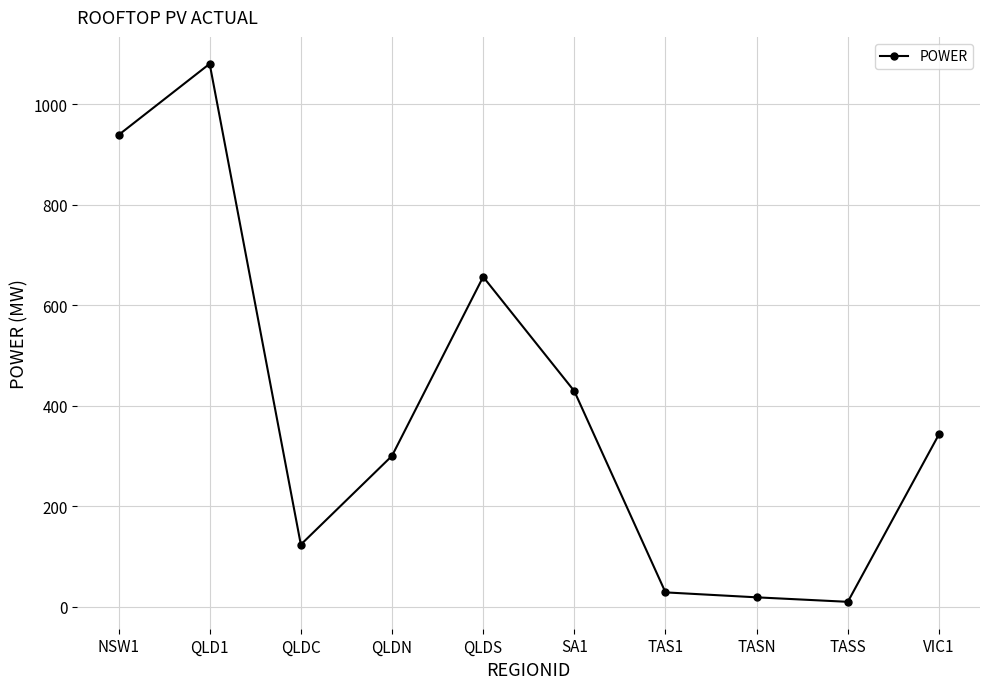

What is the sum of all values?

3929.0